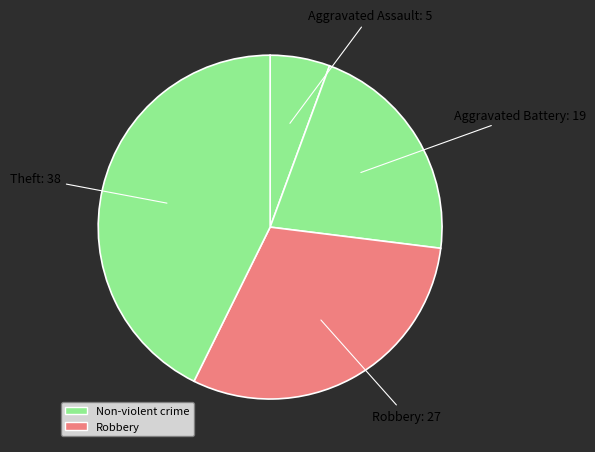

Do Aggravated Battery and Aggravated Assault together represent more than half of the pie?

No